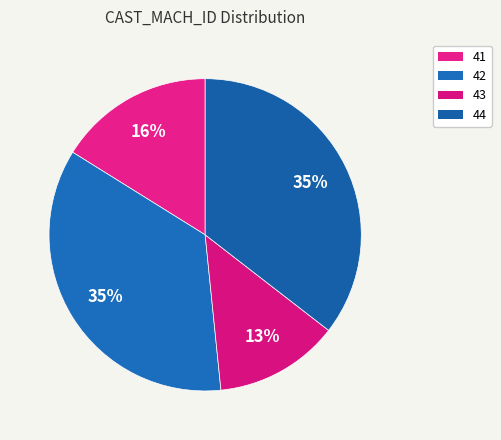

Which category has the biggest portion of the pie?

42